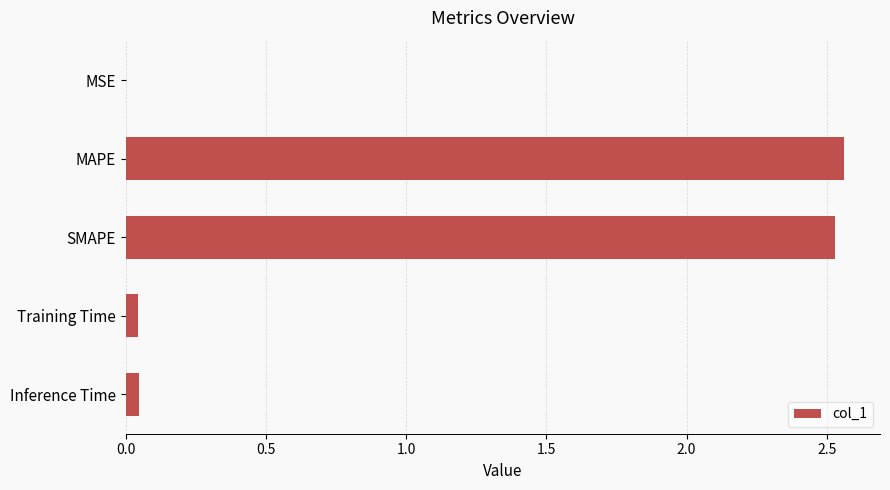

Between Training Time and SMAPE, which is larger?

SMAPE